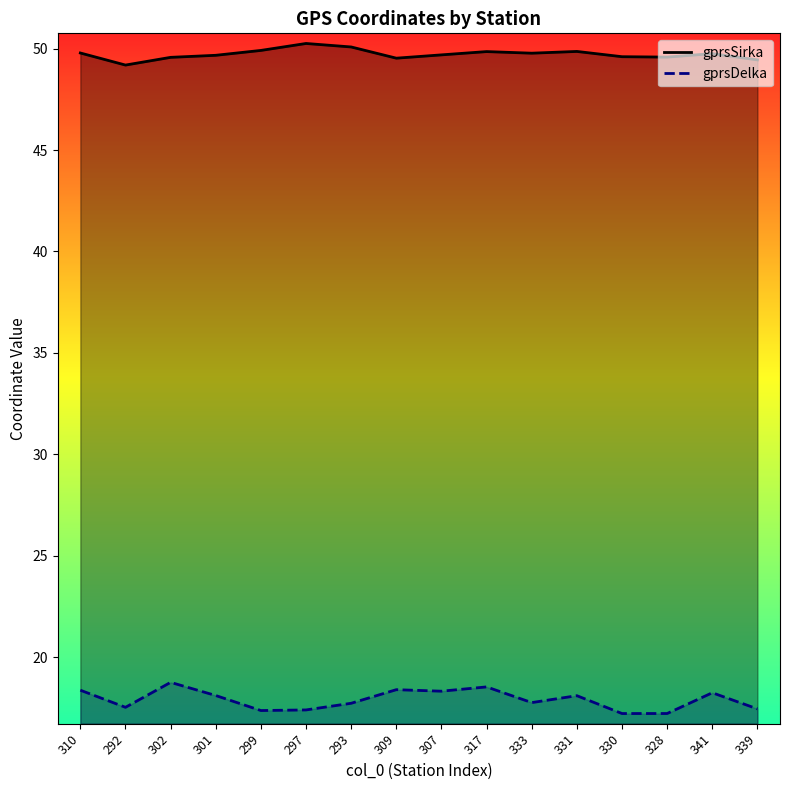

Which series has the largest total across all categories?

gprsSirka